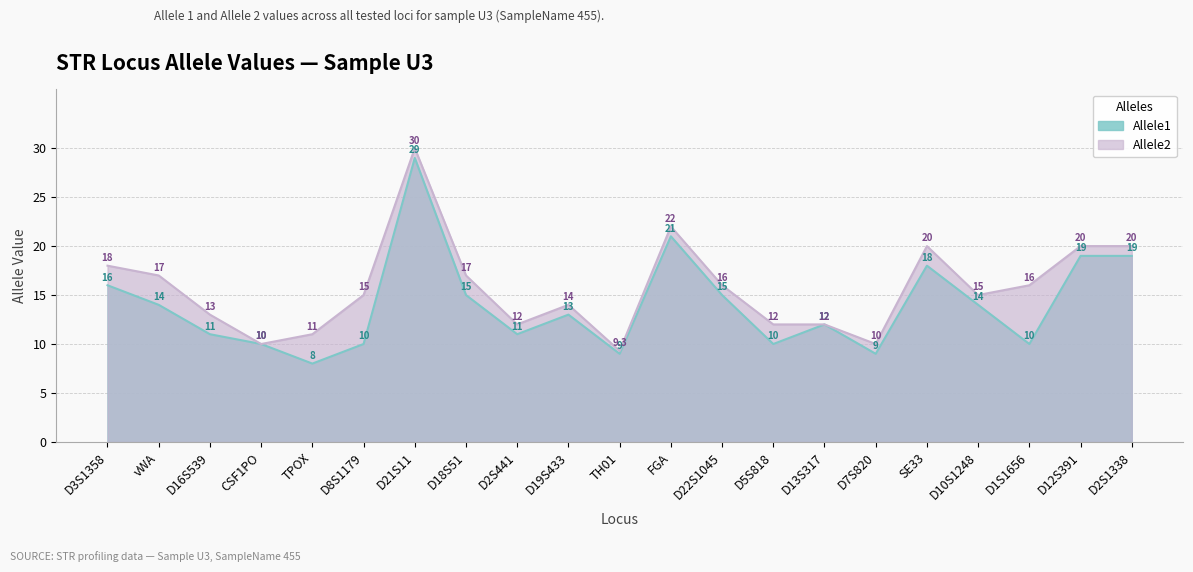

At which category does Allele1 reach its first local valley?

TPOX